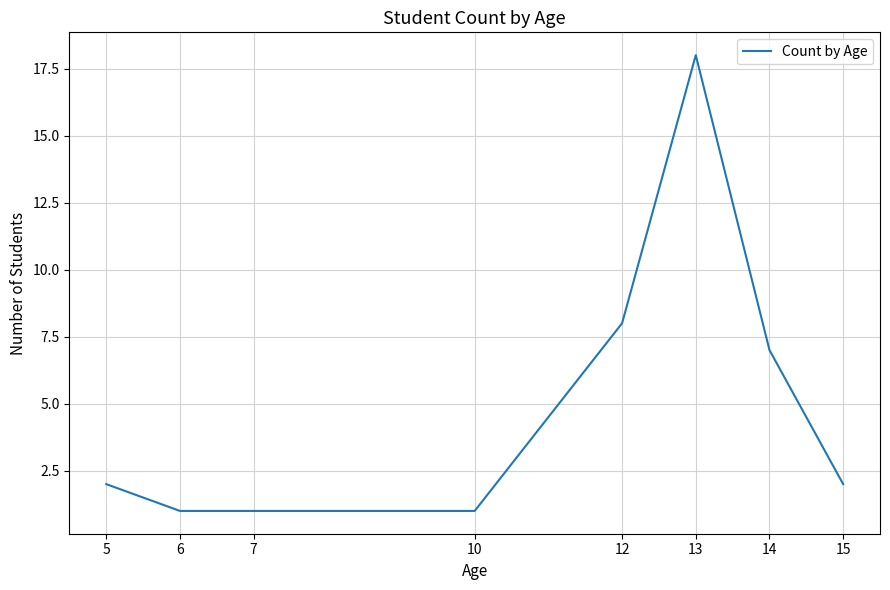

The value at 13 is 9. True or false?

False